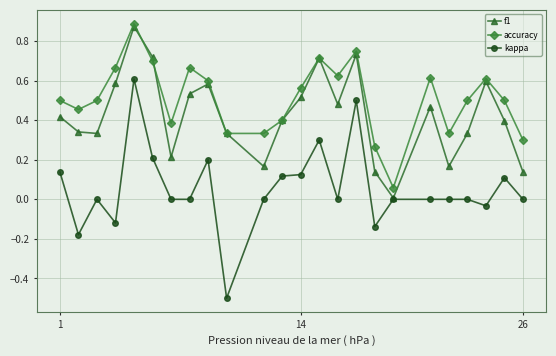

True or false: kappa and accuracy intersect in this chart.

False